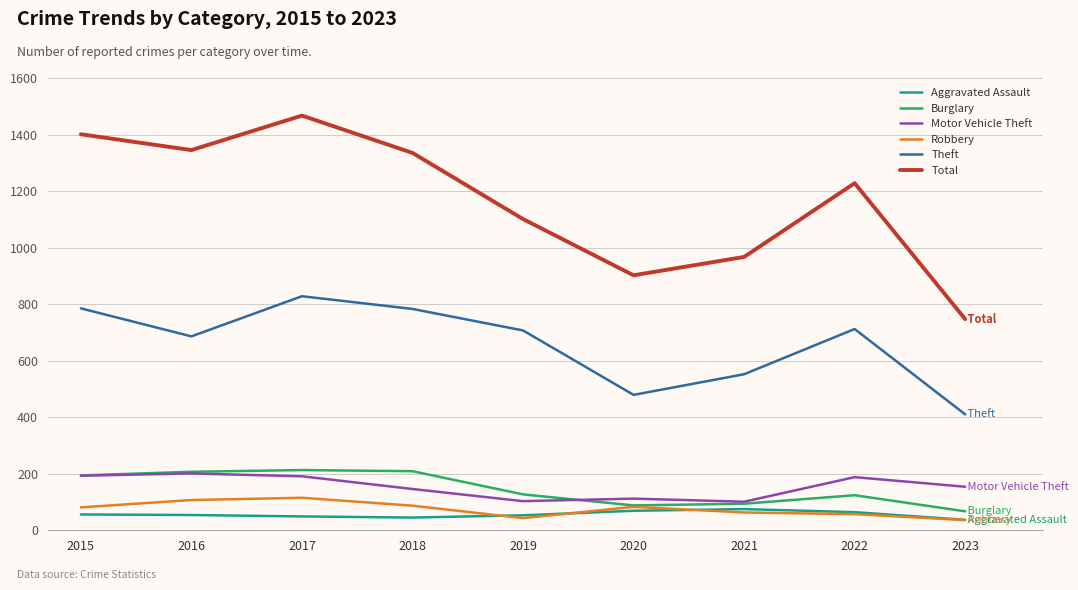

Which series has the largest total across all categories?

Total